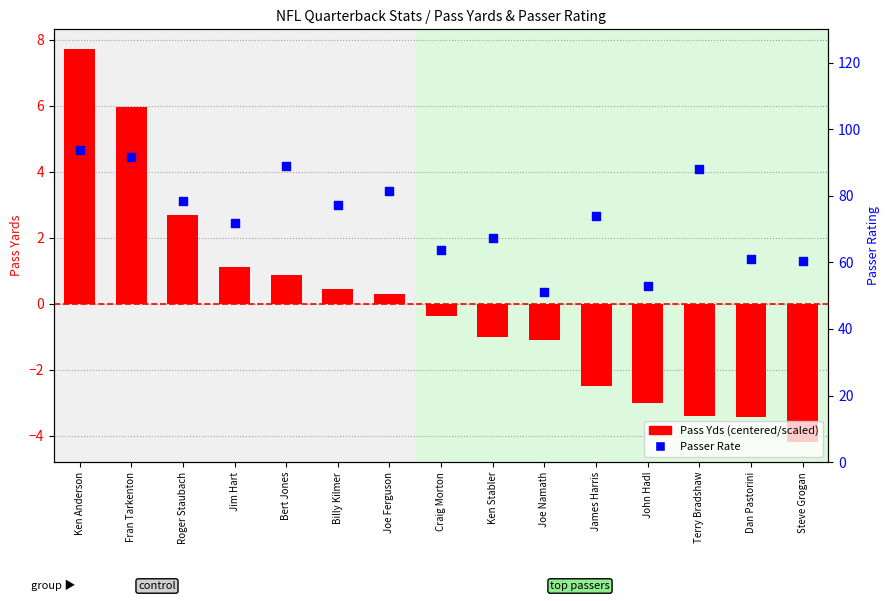

At which category is the sum across all series the highest?

Ken Anderson